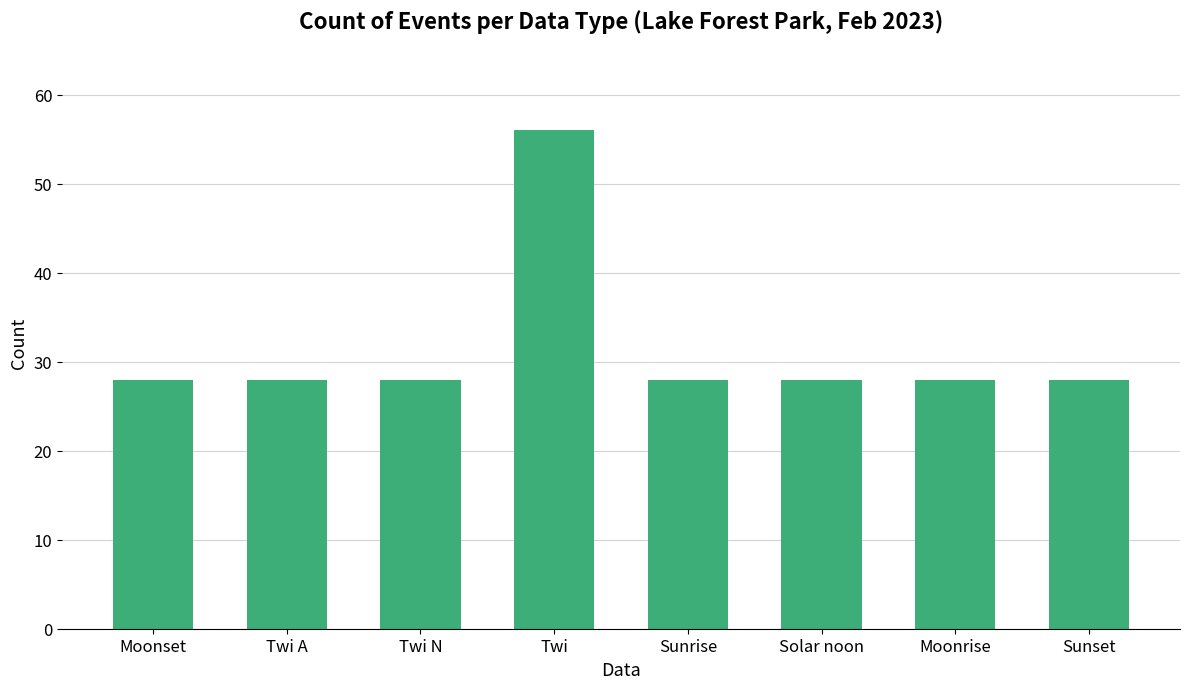

What is the label of the 5th bar from the right?

Twi